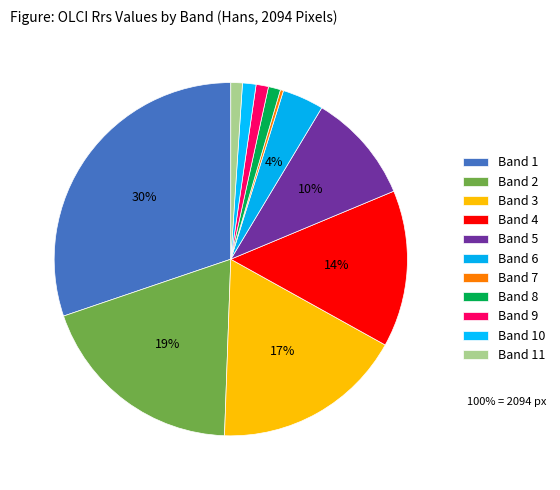

What is the total percentage of Band 9 and Band 6?

4.9%